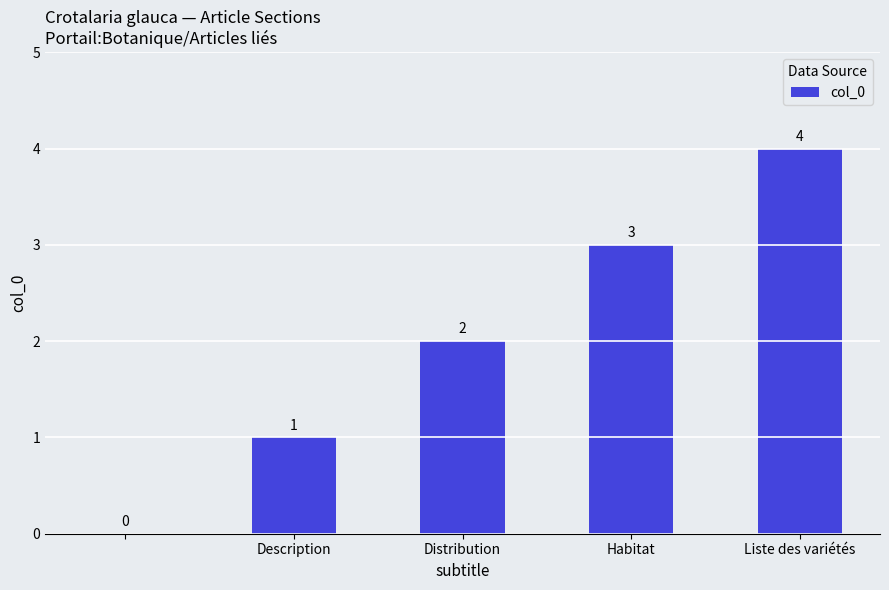

What is the sum of all values?

10